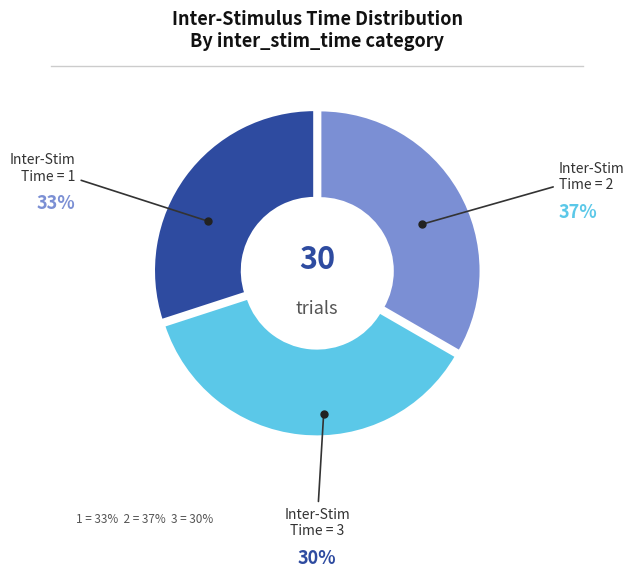

Is there any slice that represents more than half of the pie?

No